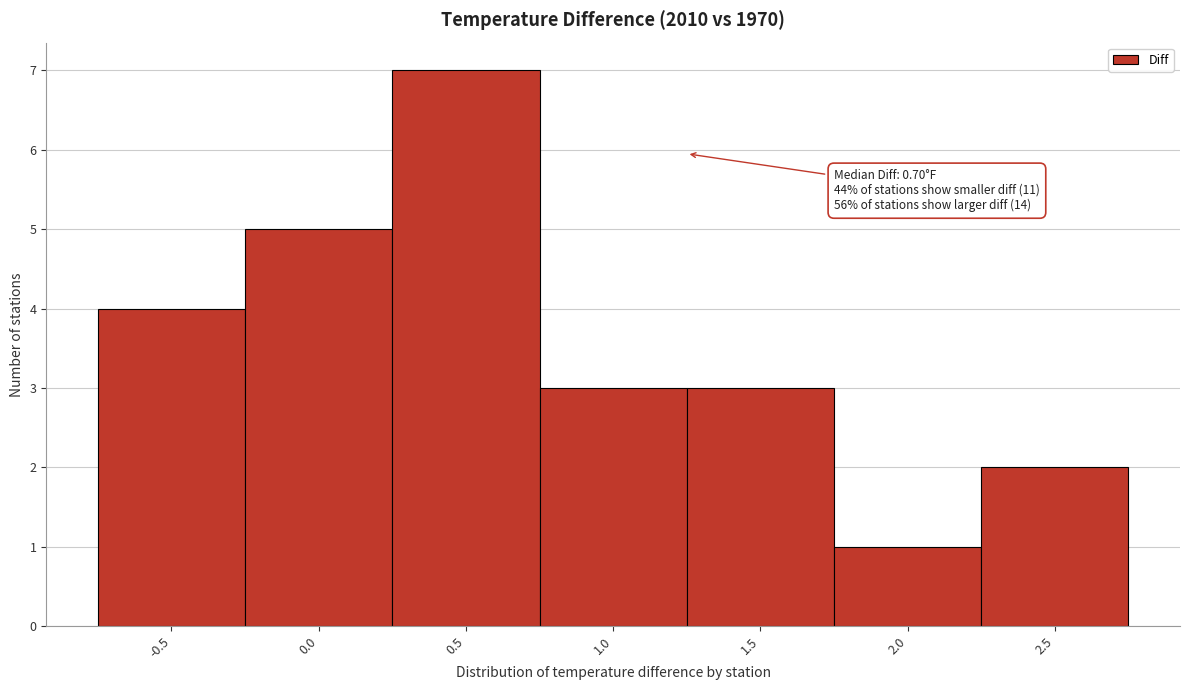

Reading left to right, transcribe all the data shown in this chart.

4	5	7	3	3	1	2